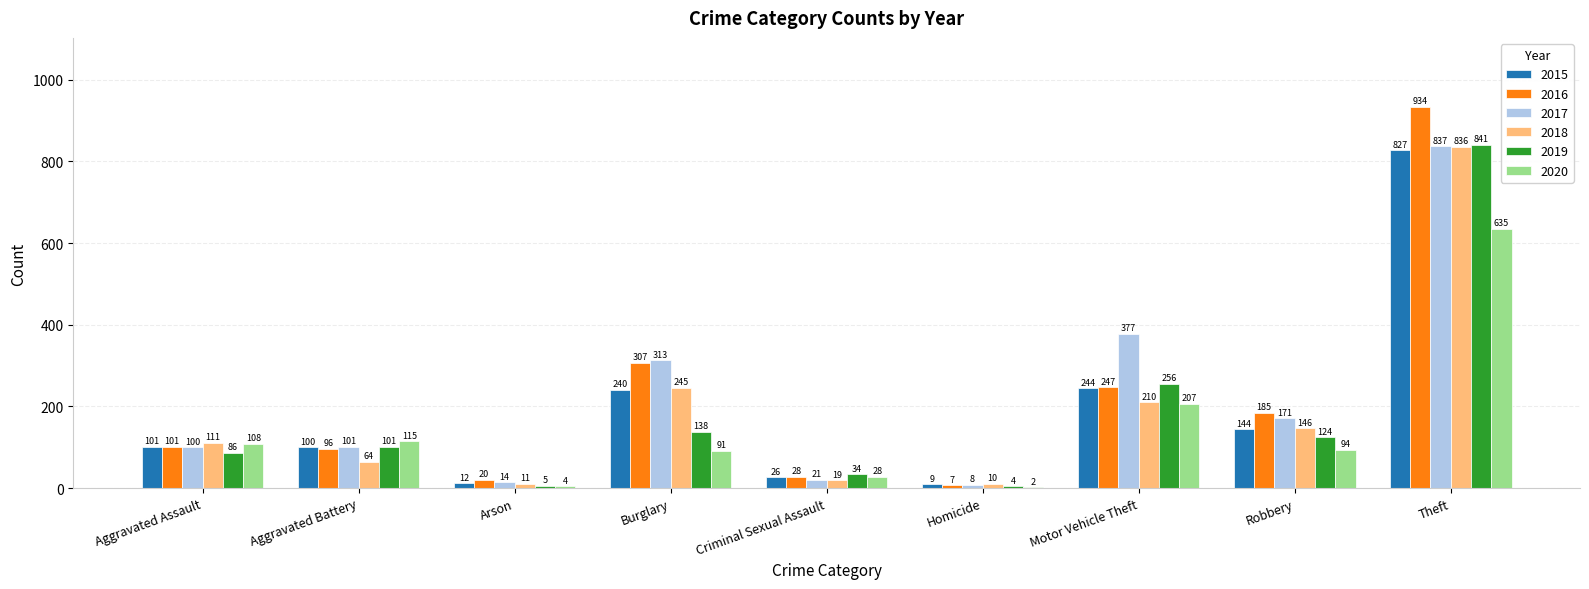

Which series has the largest total across all categories?

2017